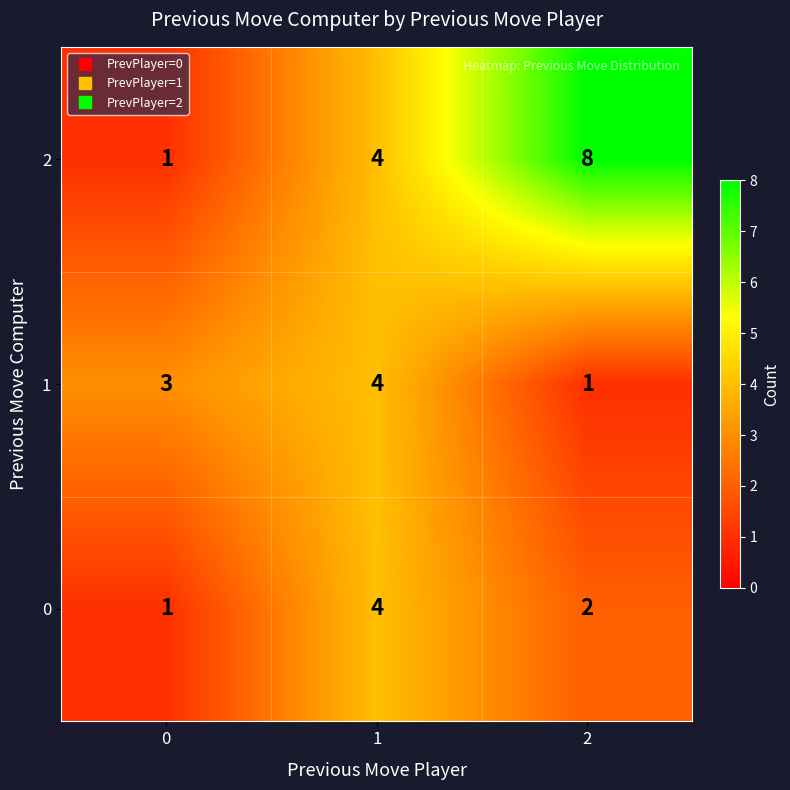

The value of 1 at 1 is 6. True or false?

False